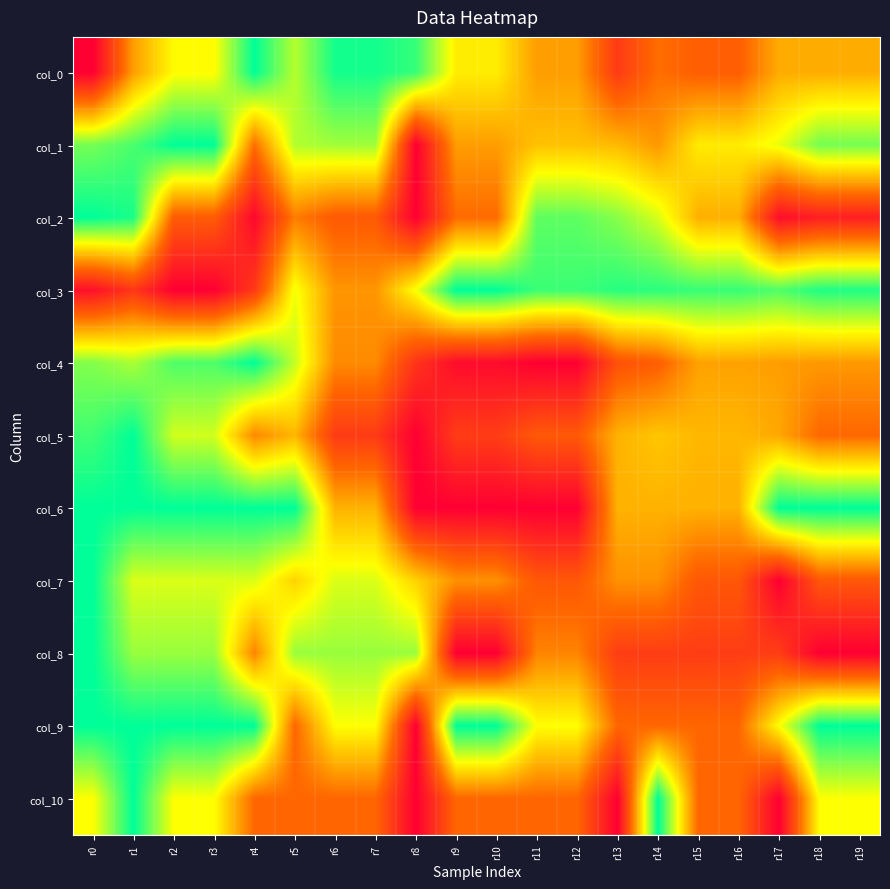

At how many categories does at least one series exceed 0?

20